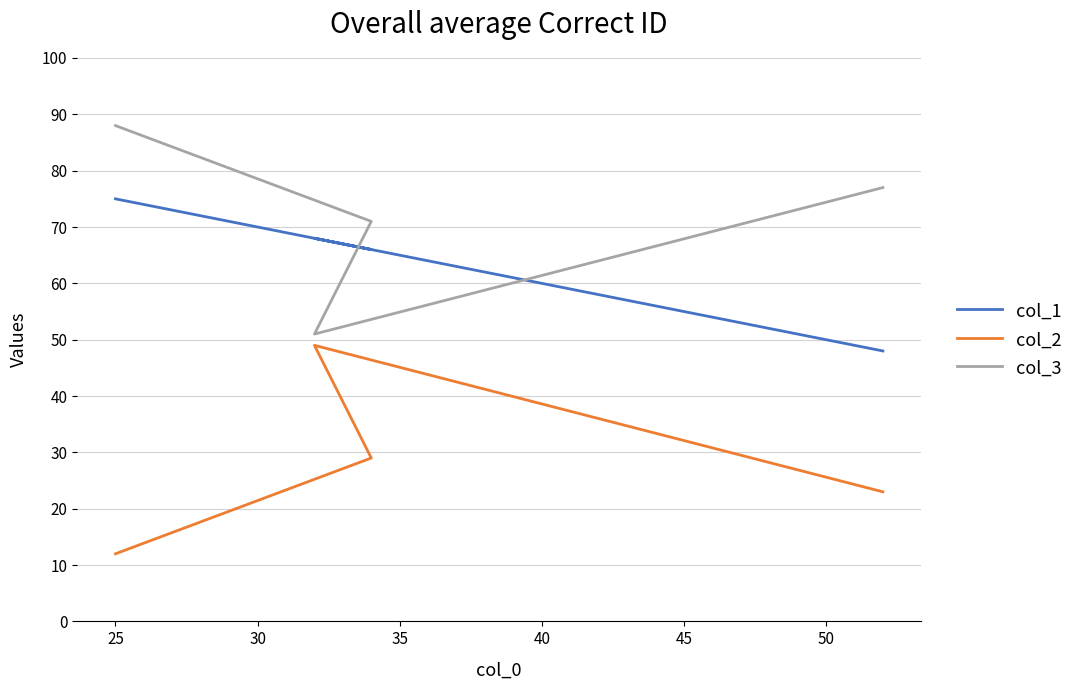

What is the value of the col_1 point at the 4th from the left?

48